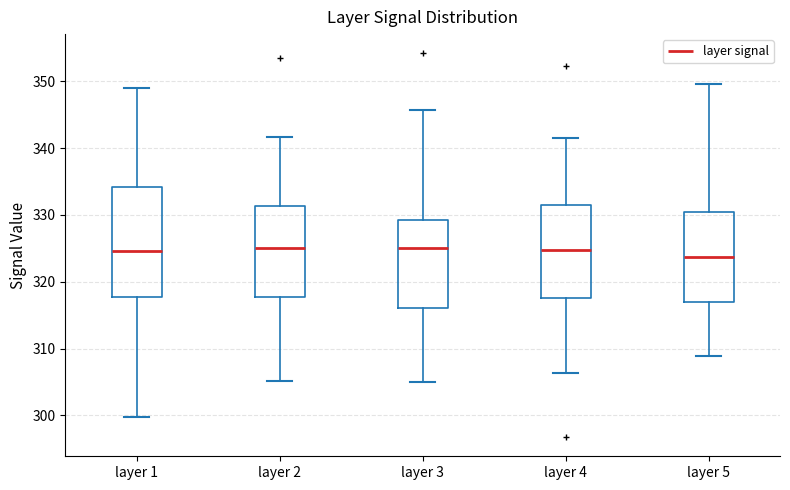

Reading left to right, read every box against the y-axis: the position of its median line, the range the box covers, and the ends of its whiskers. The values are not printed on the chart, so give them approximately, as read against the axis.

layer 1: median 325, box 318 to 334, whiskers 300 to 349
layer 2: median 325, box 318 to 331, whiskers 305 to 342
layer 3: median 325, box 316 to 329, whiskers 305 to 346
layer 4: median 325, box 318 to 331, whiskers 306 to 341
layer 5: median 324, box 317 to 331, whiskers 309 to 350